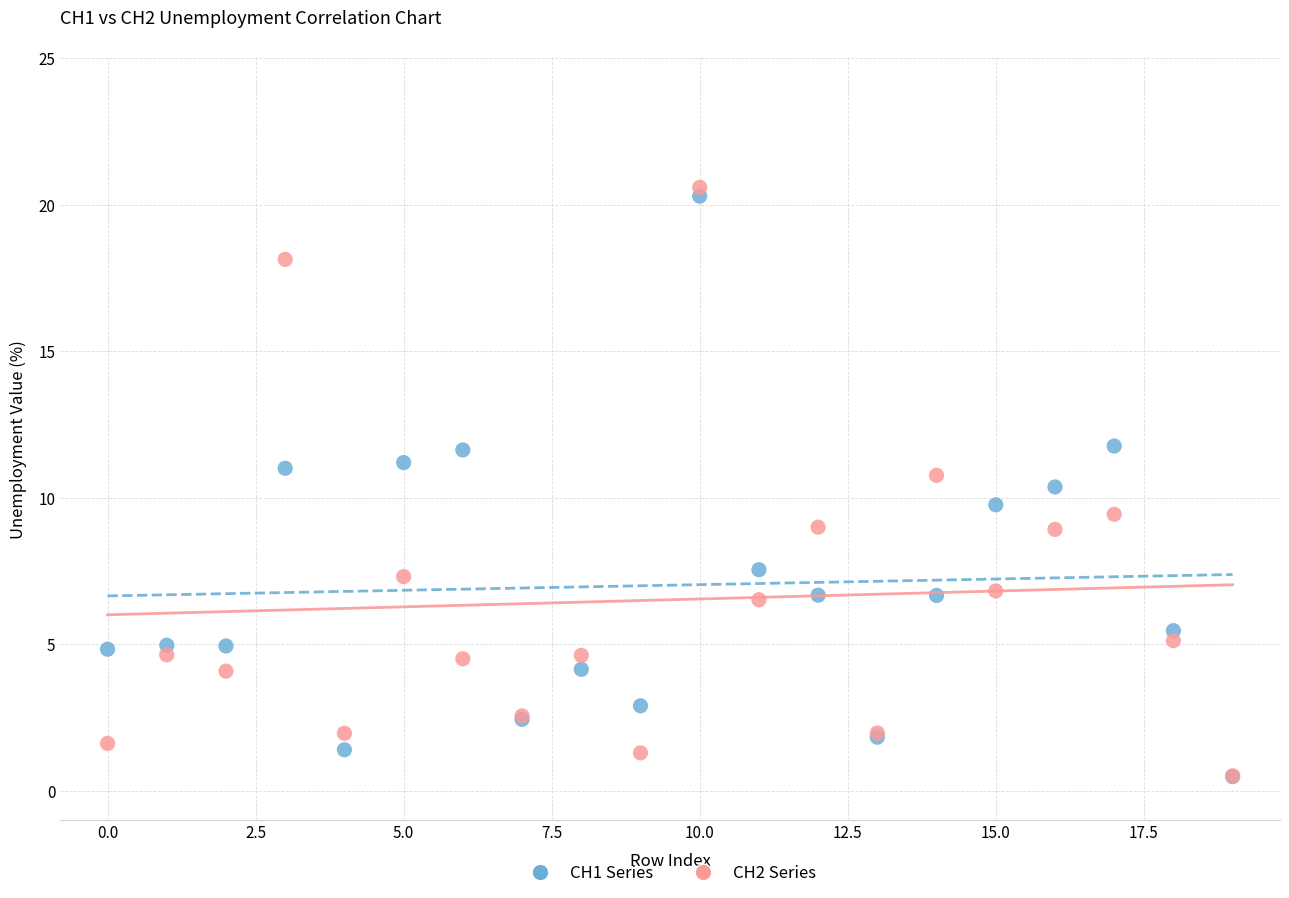

Which series reaches the maximum Y coordinate?

CH2 Series